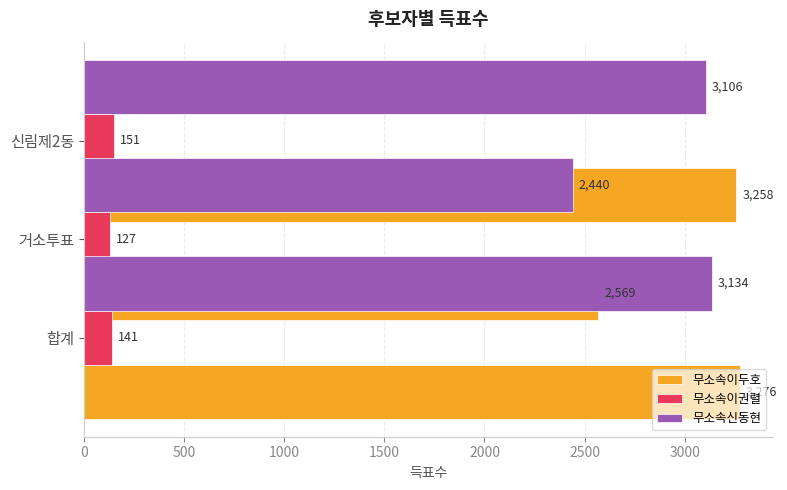

Count the number of categories in the chart.

3